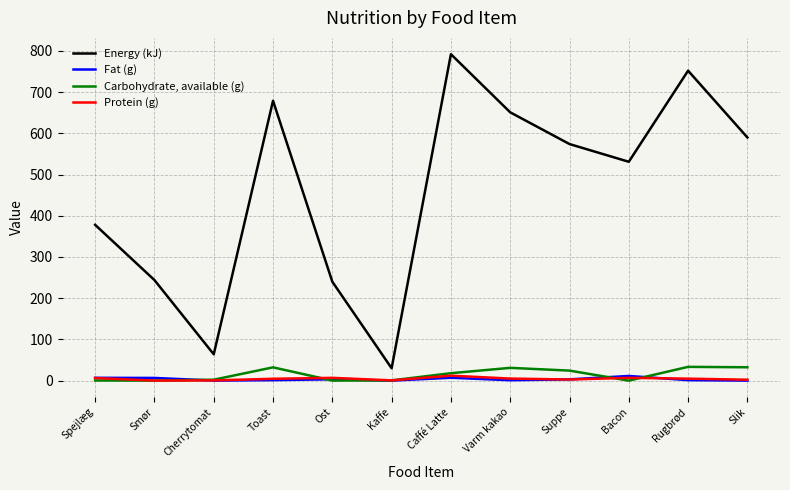

What is the sum of all Protein (g) values?

52.2